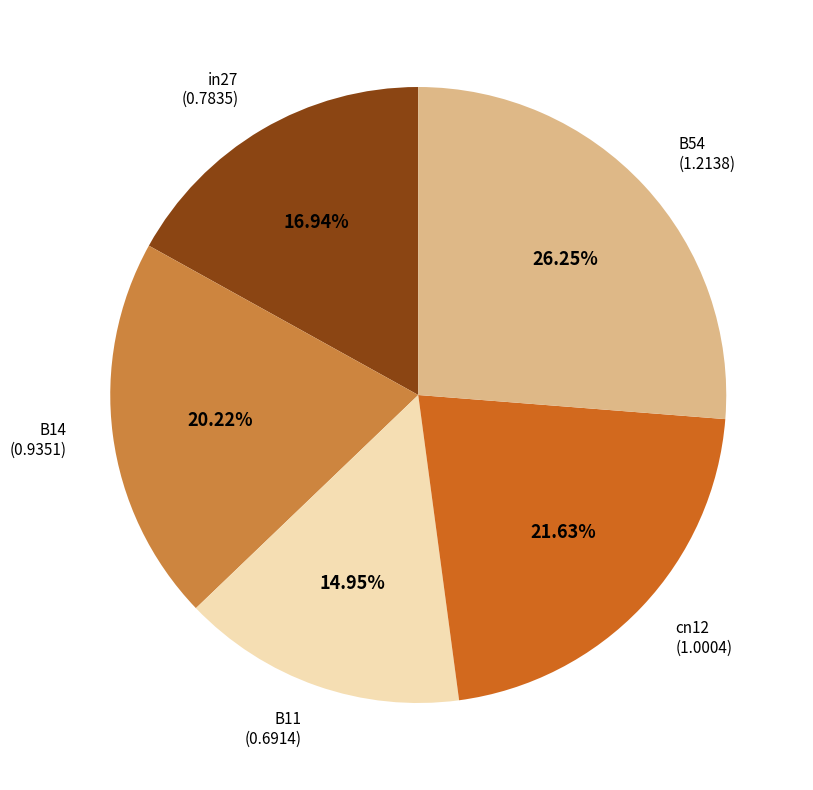

Is there any slice that represents more than half of the pie?

No